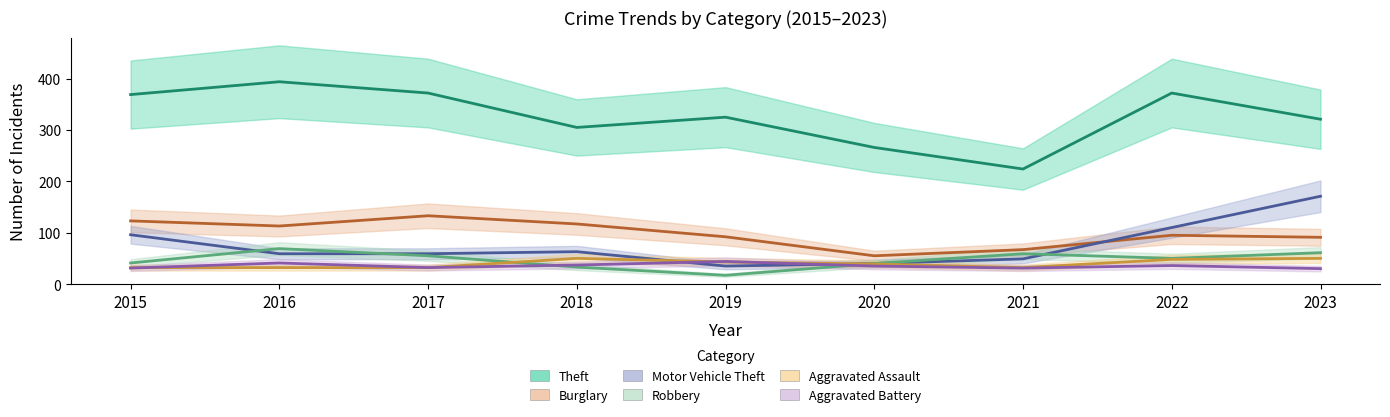

The value of Motor Vehicle Theft at 2018 is 25. True or false?

False